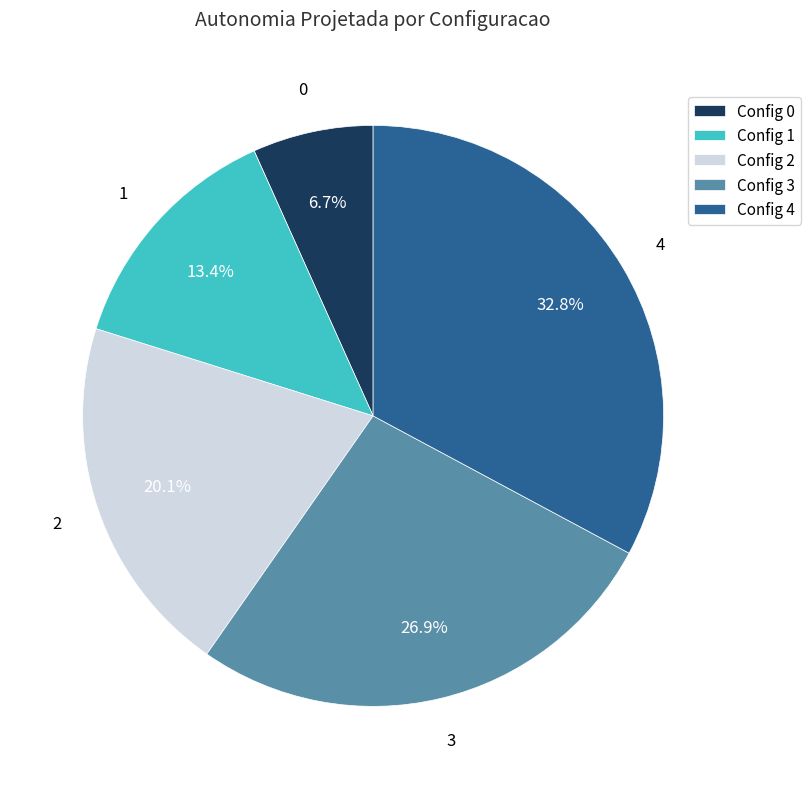

Which has a higher value, Config 3 or Config 2?

Config 3